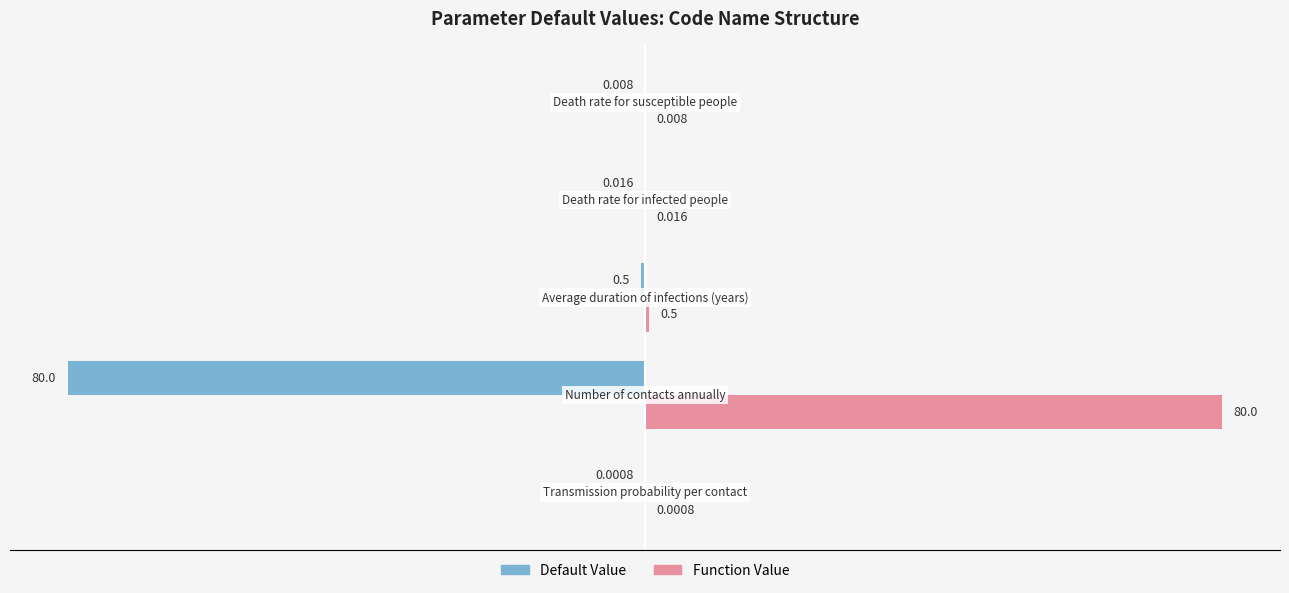

Which series has the largest total across all categories?

Function Value